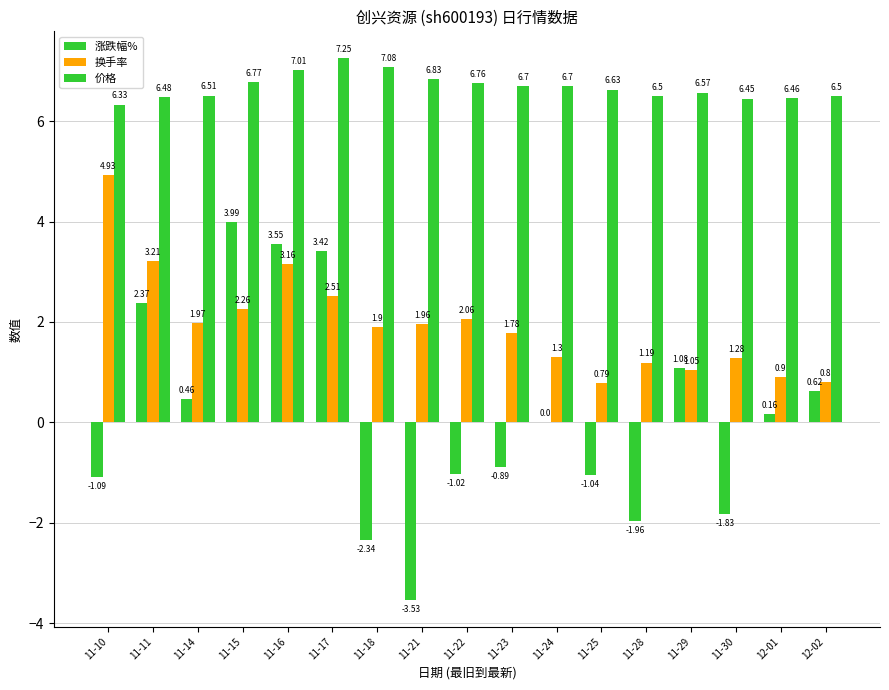

Is it true that 价格 equals 11.6 at 11-30?

False